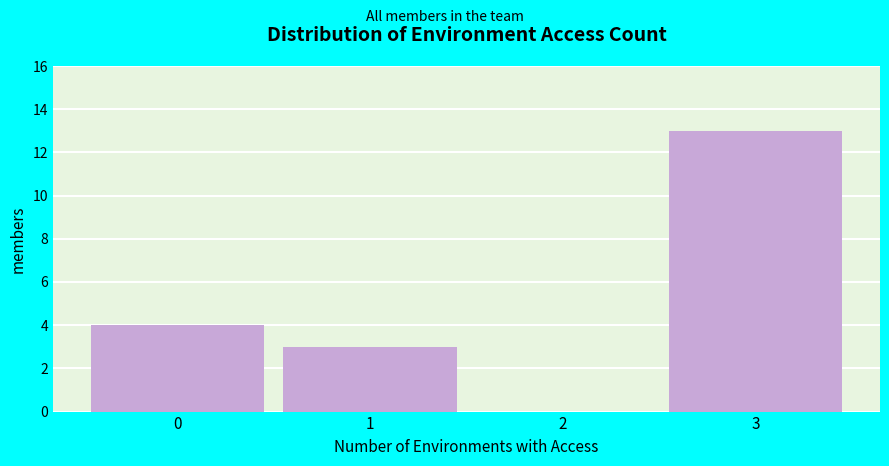

Reading left to right, what are all the values shown in this chart?

0=4	1=3	2=0	3=13